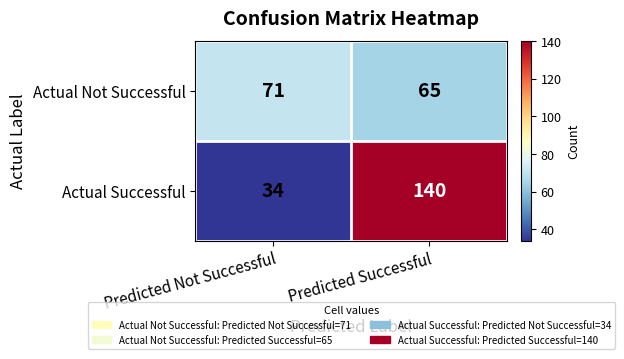

What is the minimum value shown in the chart?

34